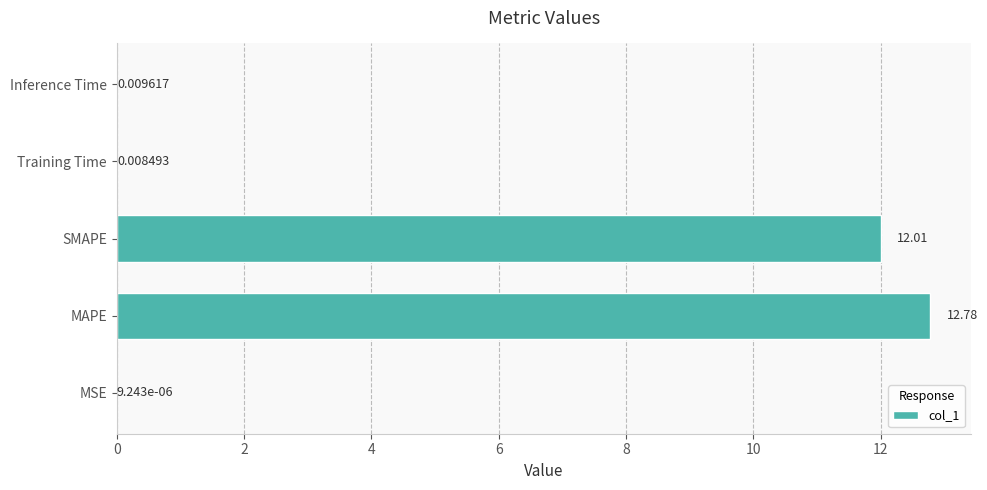

Does the chart contain stacked bars?

No